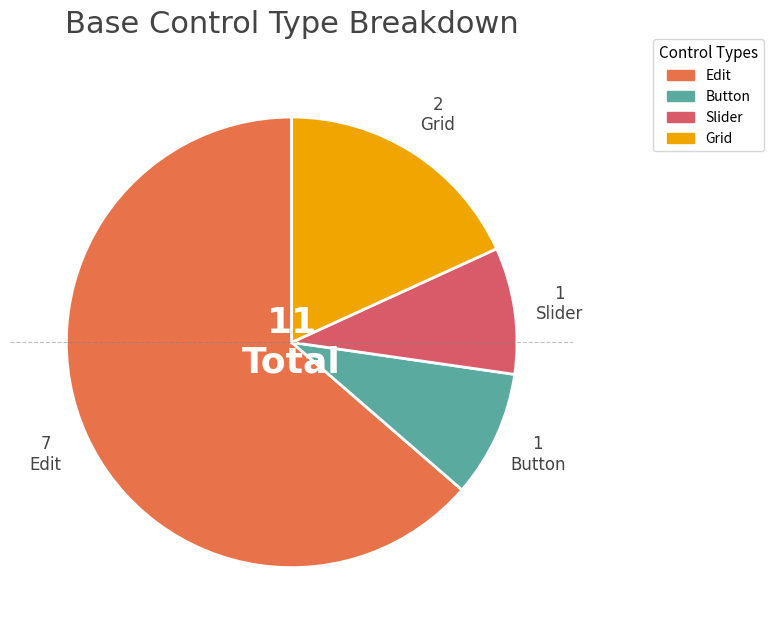

How many slices are in this pie chart?

4